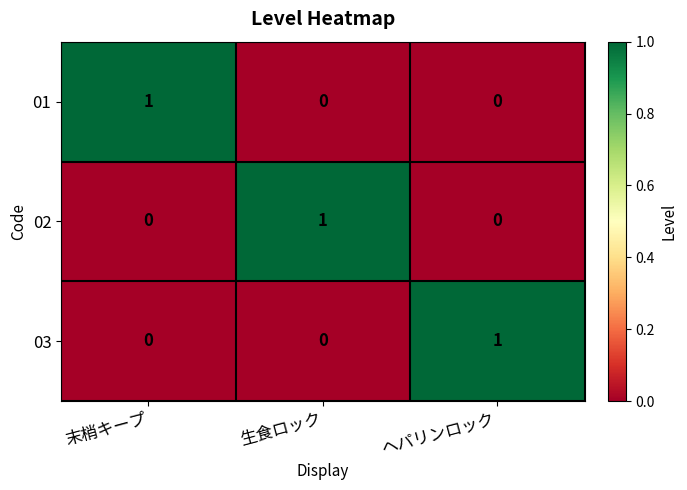

Count the 02 values in the range 0 to 1.

3